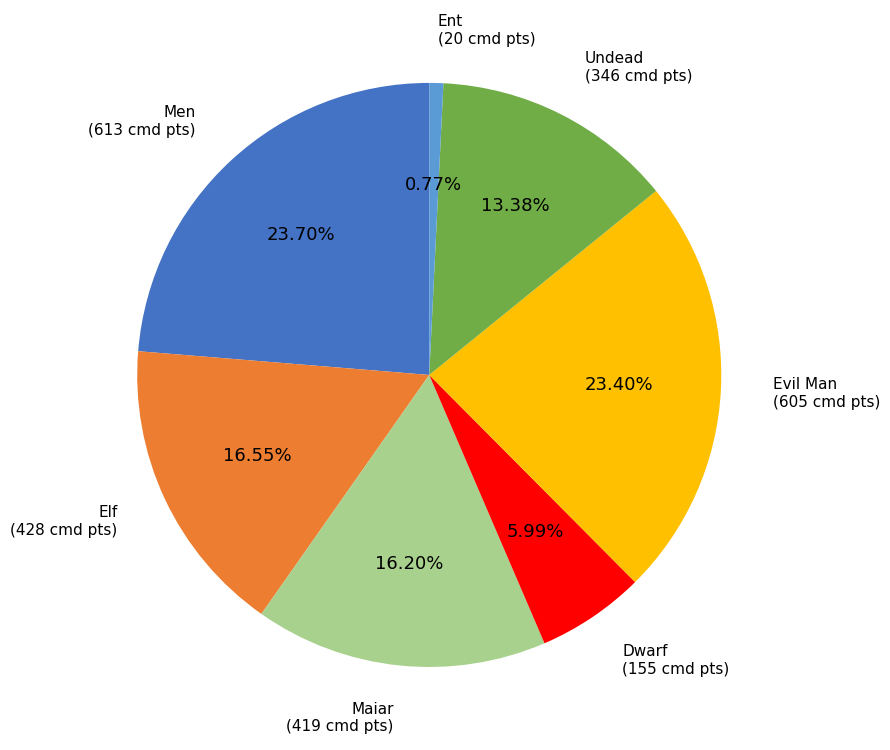

Does any single category account for the majority?

No